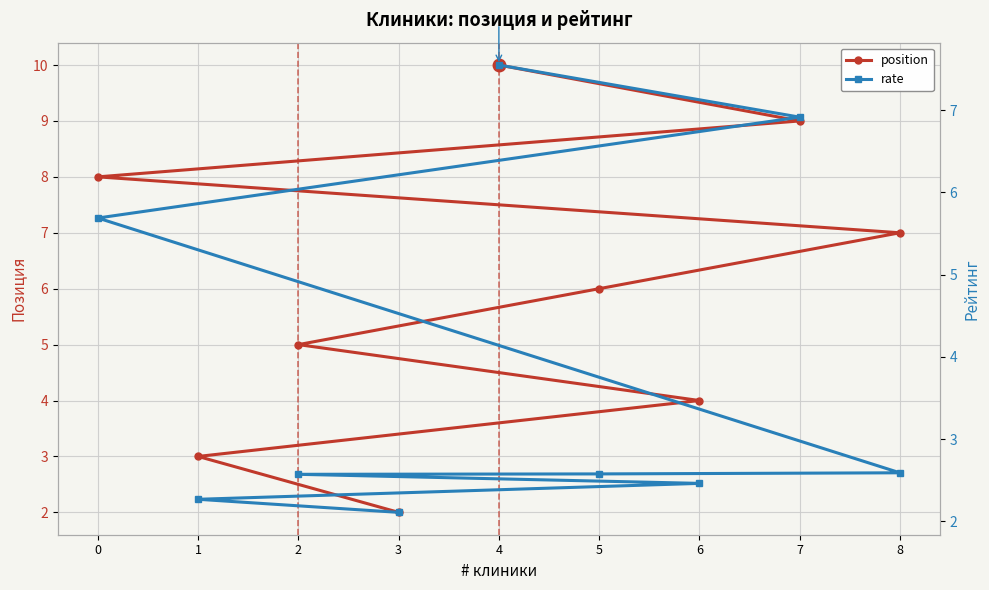

Where do rate and position first cross each other?

1 and 3